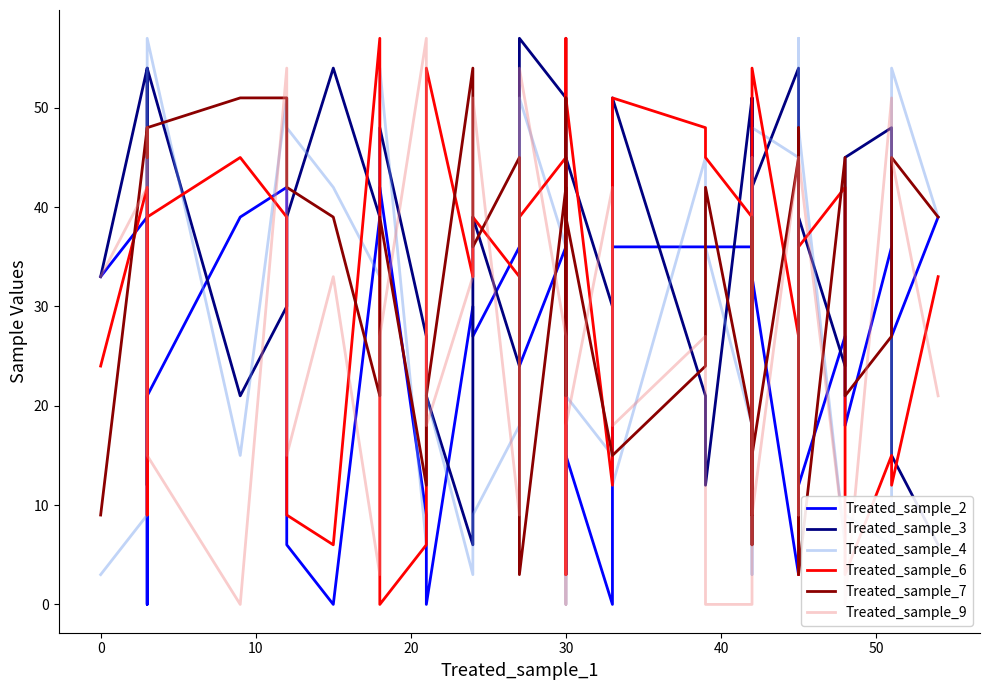

Which series has the largest range (max minus min)?

Treated_sample_4